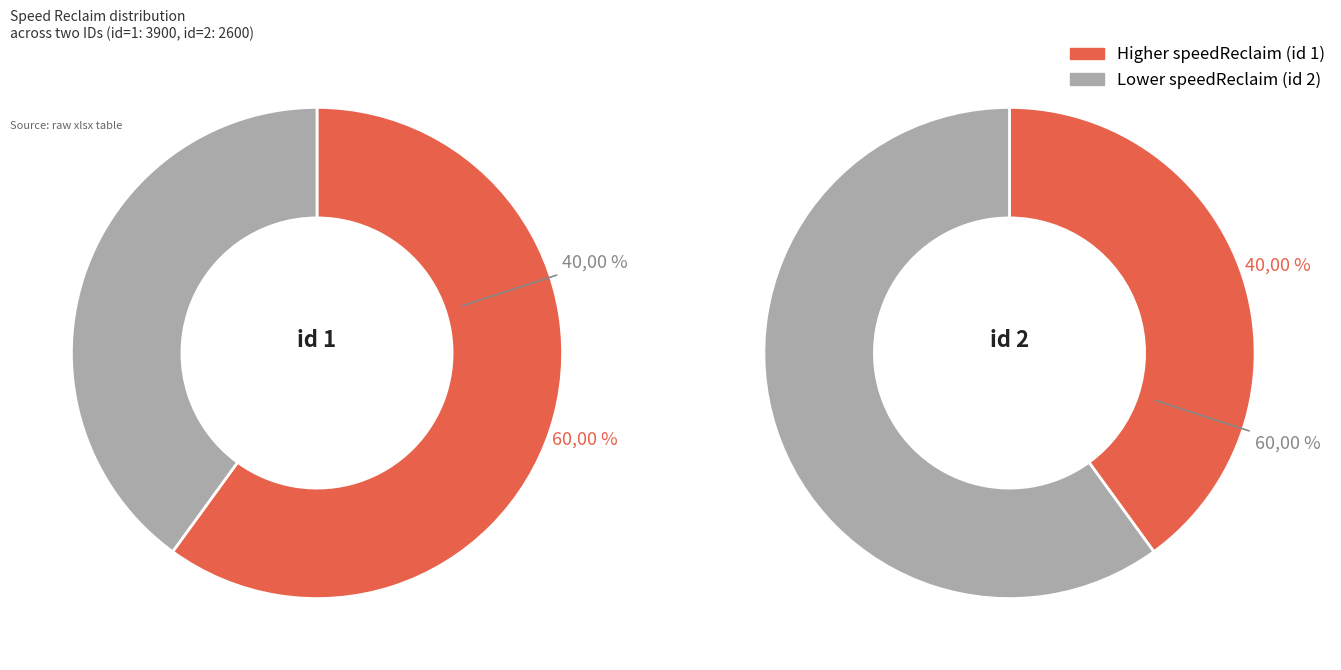

Combined, do 2 and 1 account for over 50%?

Yes